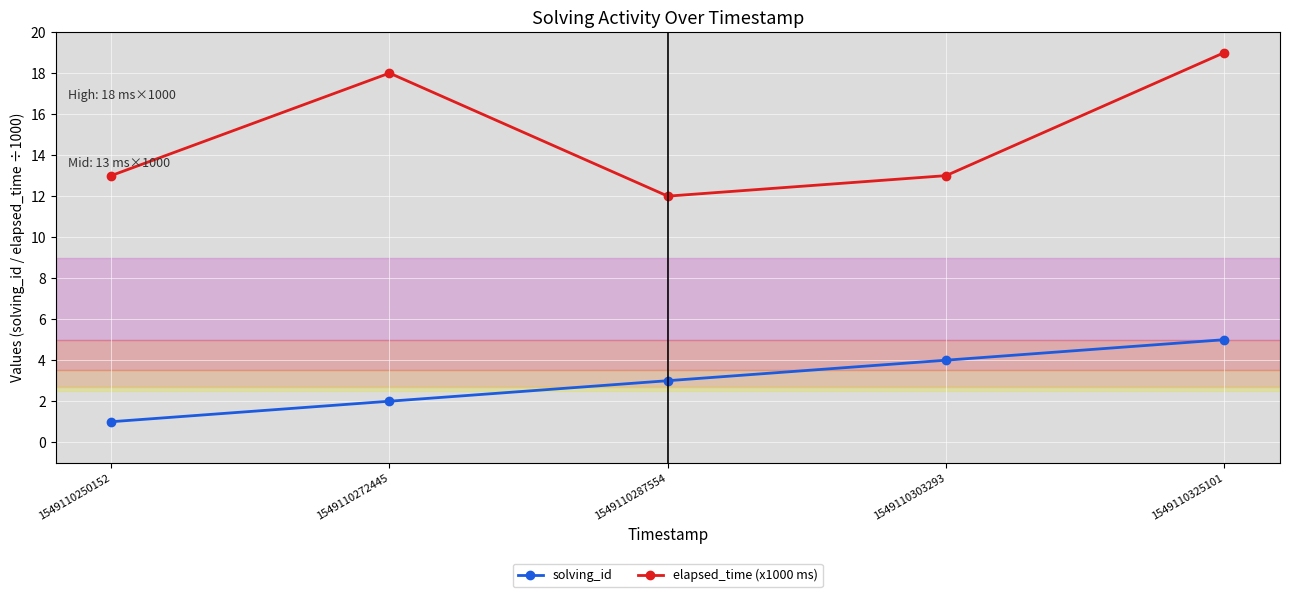

True or false: solving_id has a value of 2 at 1549110303293.

False